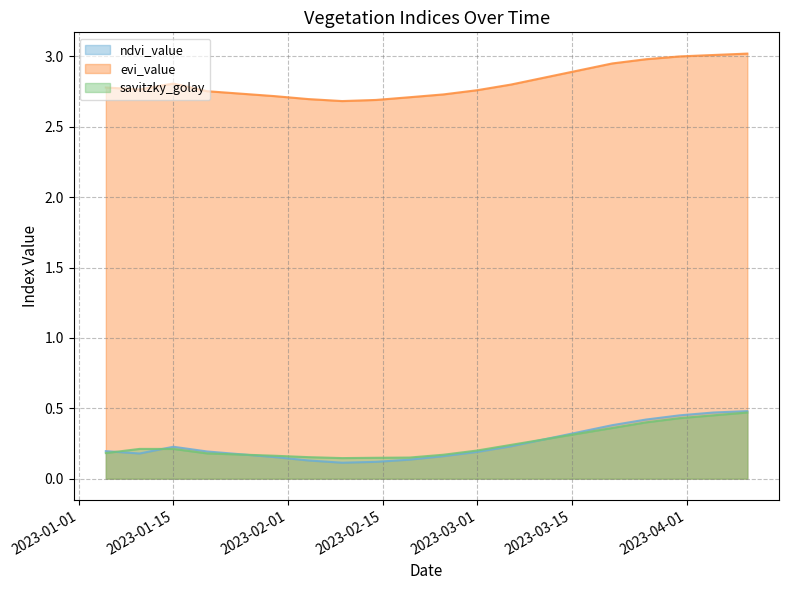

True or false: ndvi_value and evi_value cross at least once.

False